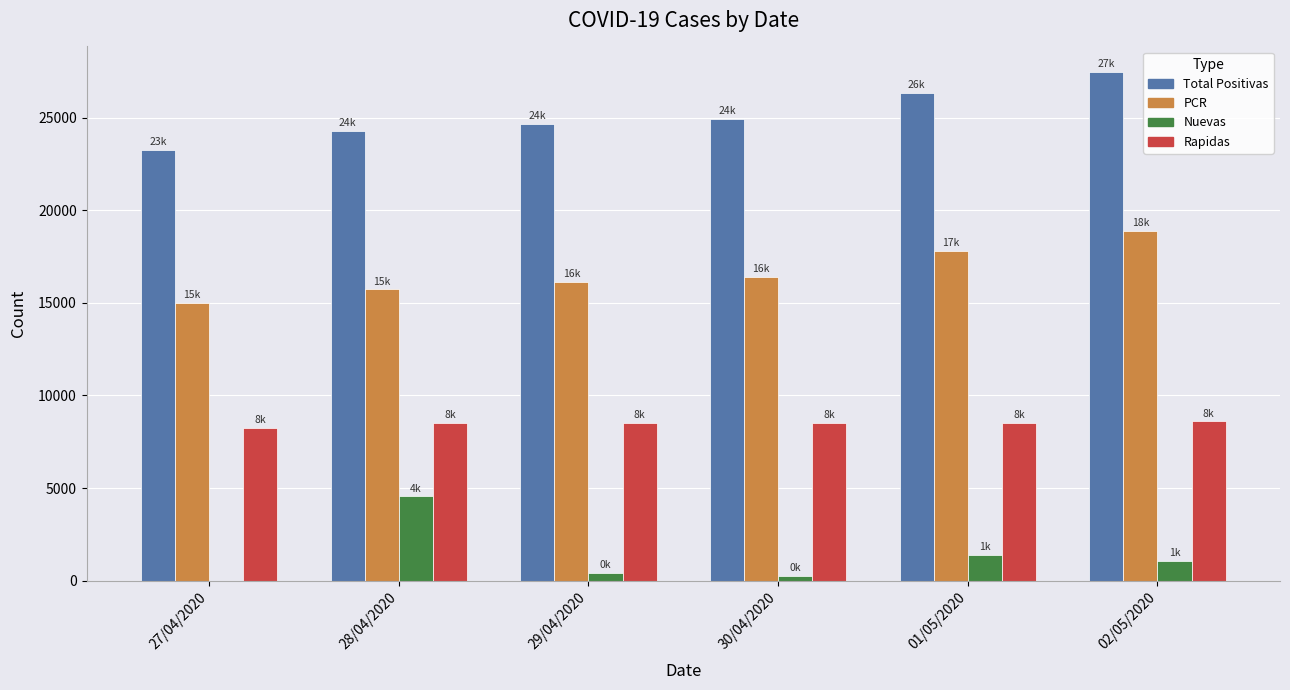

What is the highest value of the Nuevas series?

4545